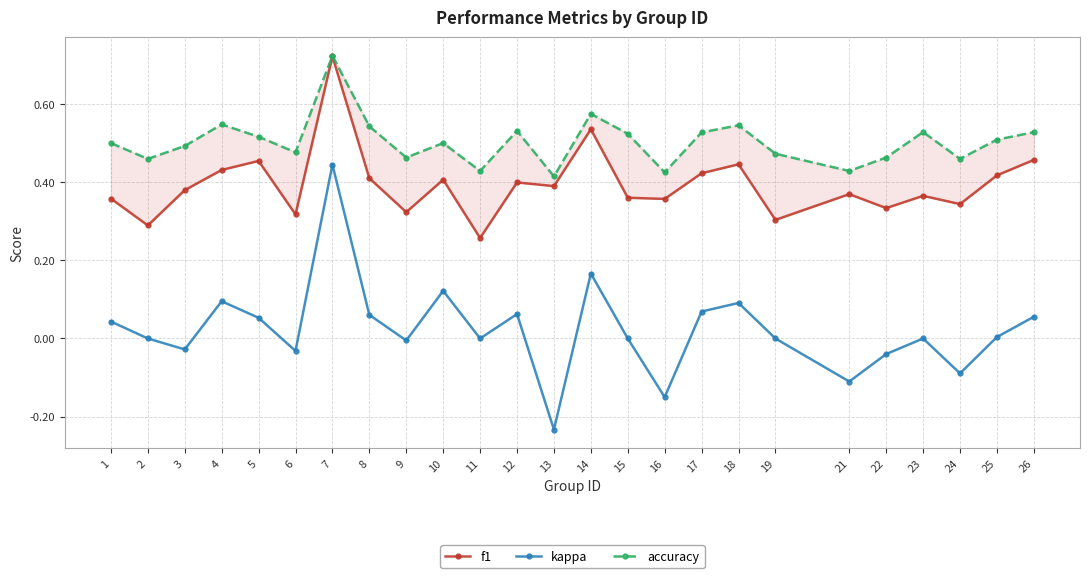

Is the value of accuracy at 14 greater than the value of f1 at 2?

Yes